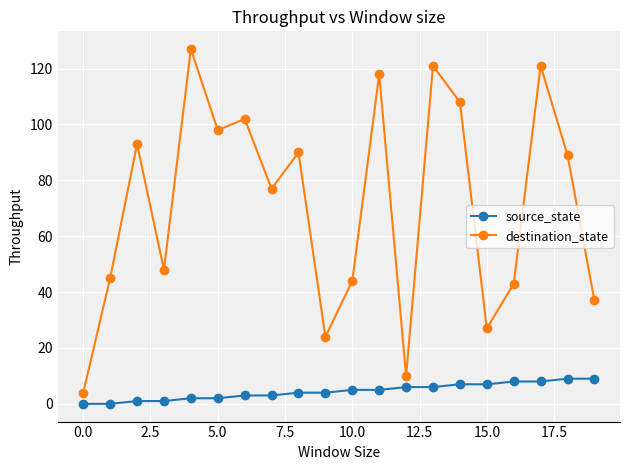

What is the value of the destination_state point at the 19th from the left?

89